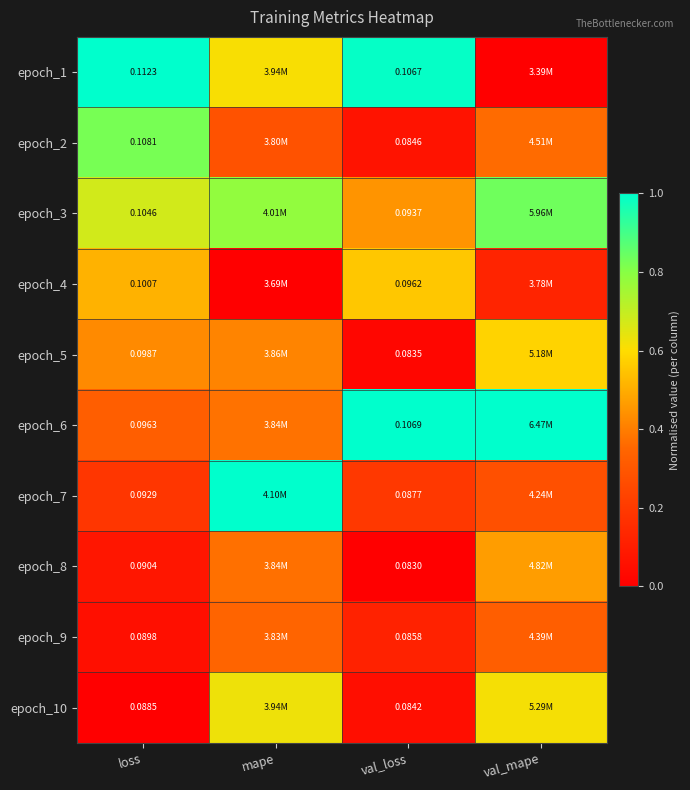

At val_loss, list the series in order from smallest to largest.

epoch_8, epoch_5, epoch_10, epoch_2, epoch_9, epoch_7, epoch_3, epoch_4, epoch_1, epoch_6